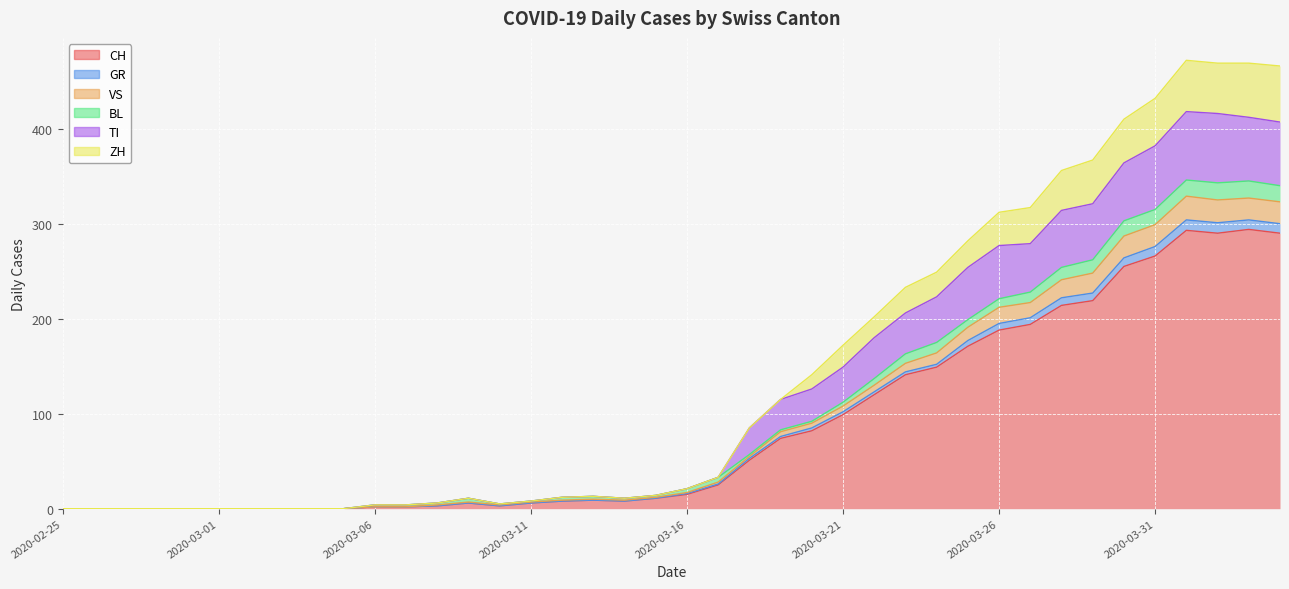

Which category has the highest value in the TI series?

2020-04-01